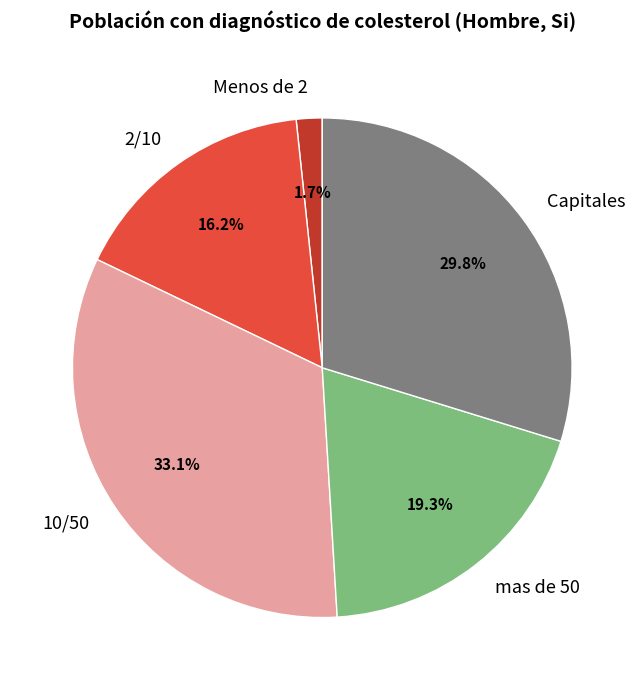

What is the ratio of the value at 2/10 to the value at mas de 50?

0.8